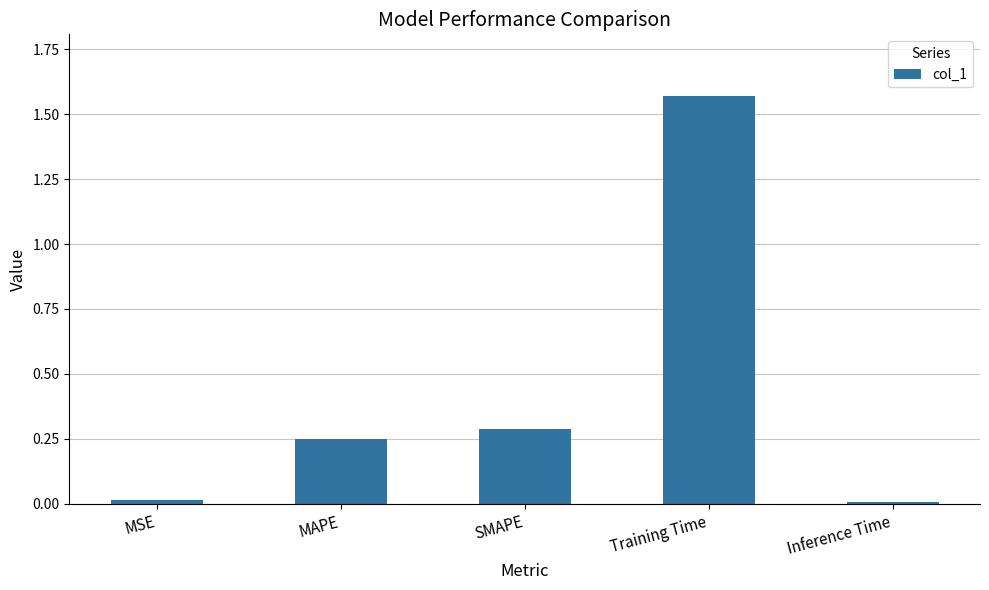

How many bars are there in total?

5